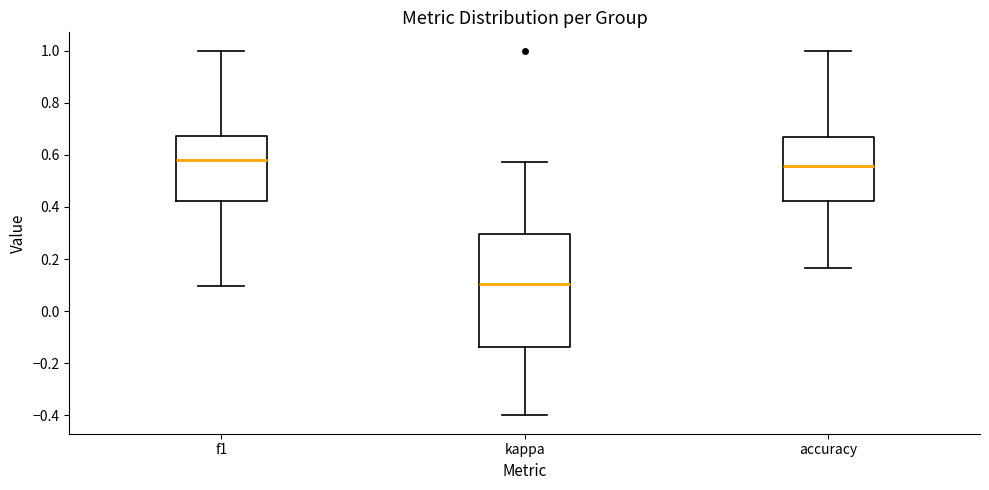

Reading left to right, transcribe this box plot: for each box, give where its median line is, the range the box spans, and where its two whiskers end, as read against the y-axis. The values are not printed on the chart, so give them approximately, as read against the axis.

f1: median 0.58, box 0.42 to 0.68, whiskers 0.10 to 1.00
kappa: median 0.10, box -0.14 to 0.30, whiskers -0.40 to 0.58
accuracy: median 0.56, box 0.42 to 0.66, whiskers 0.16 to 1.00